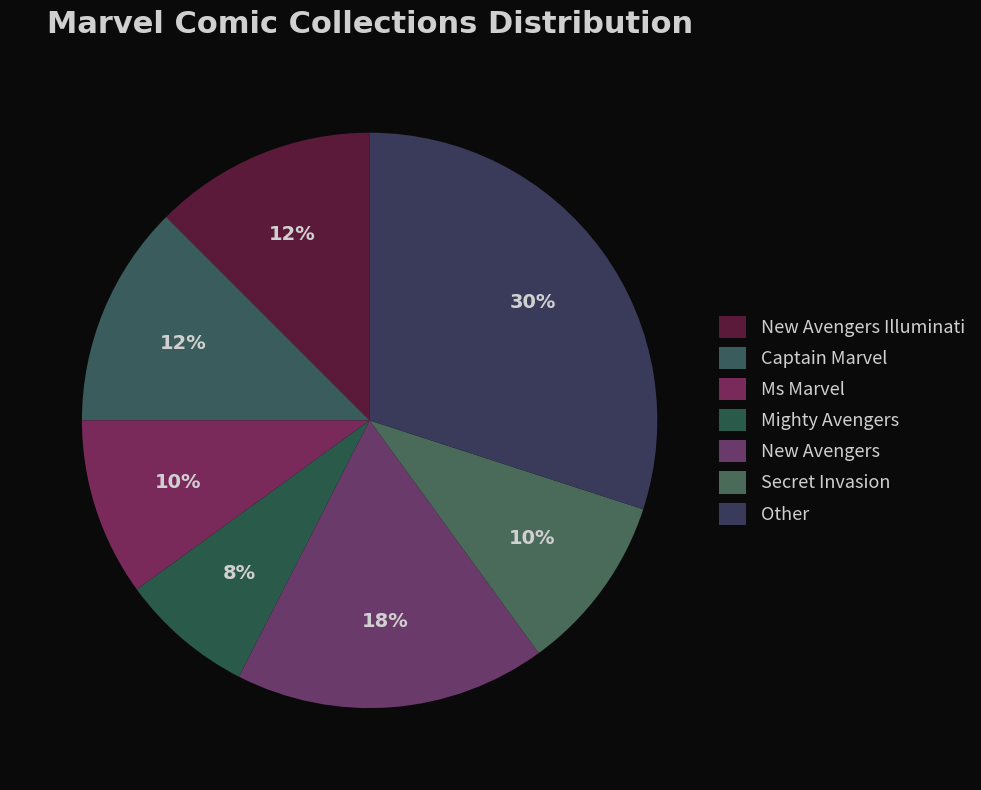

Approximately how many times larger is the value at Secret Invasion compared to Other?

0.3